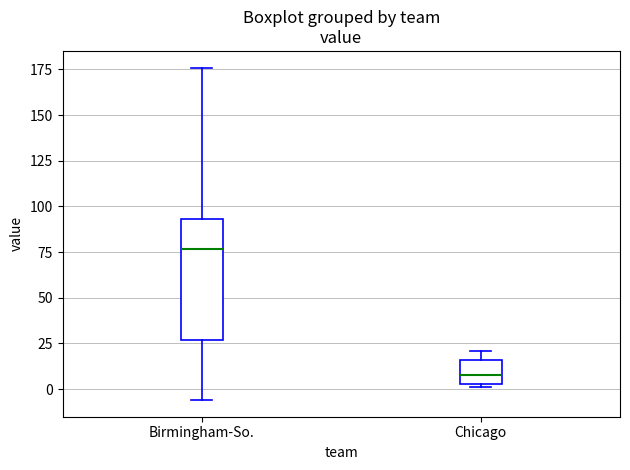

Which box has the highest median line?

Birmingham-So.